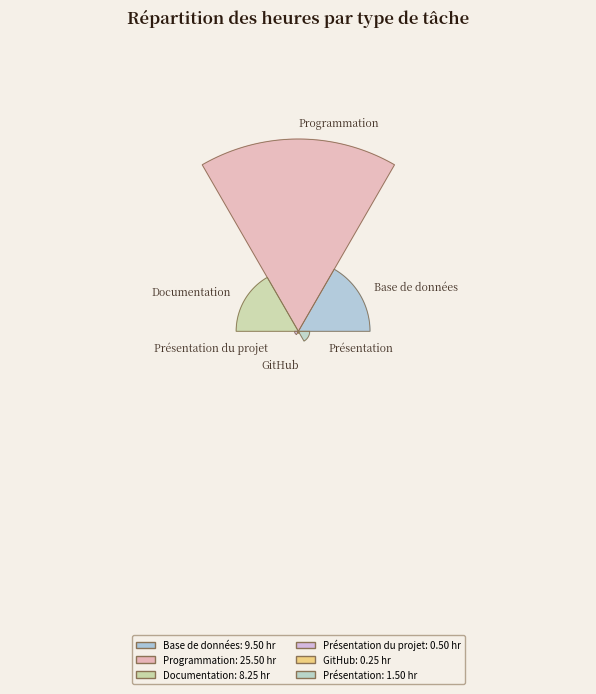

Count the number of slices in the pie.

6